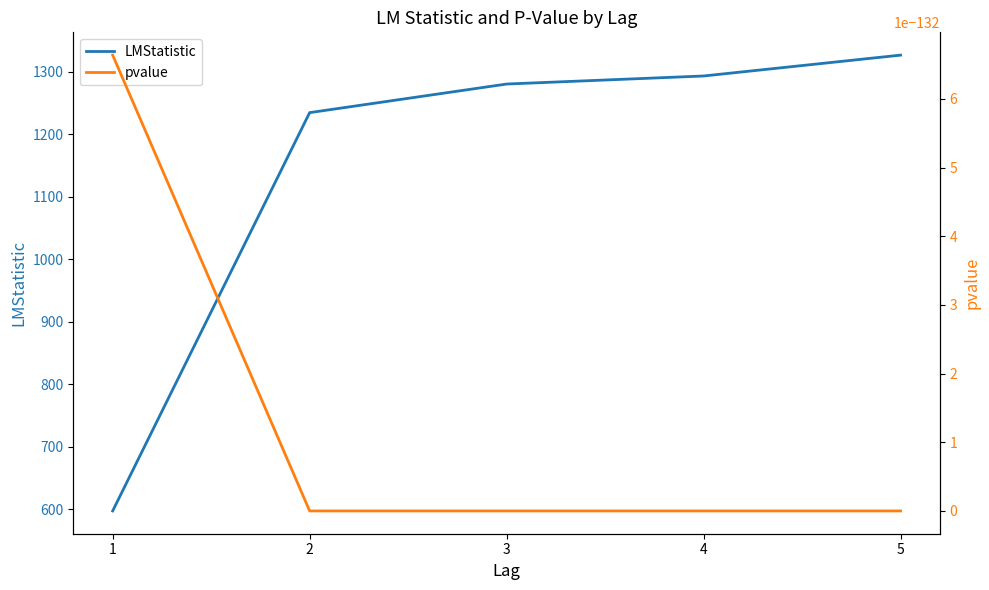

Which series has the largest total across all categories?

LMStatistic